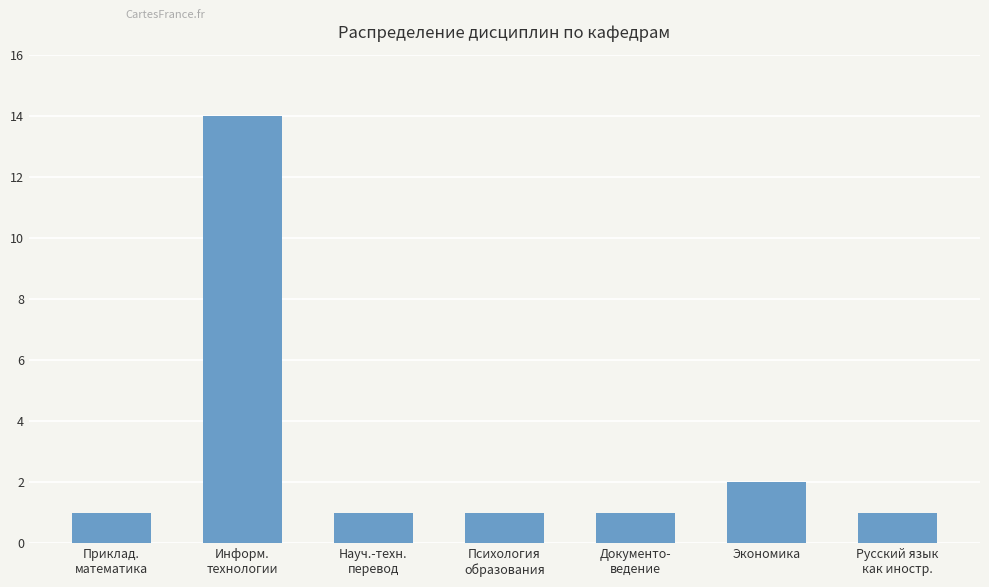

Which label corresponds to the largest value in the chart?

Информ.
технологии